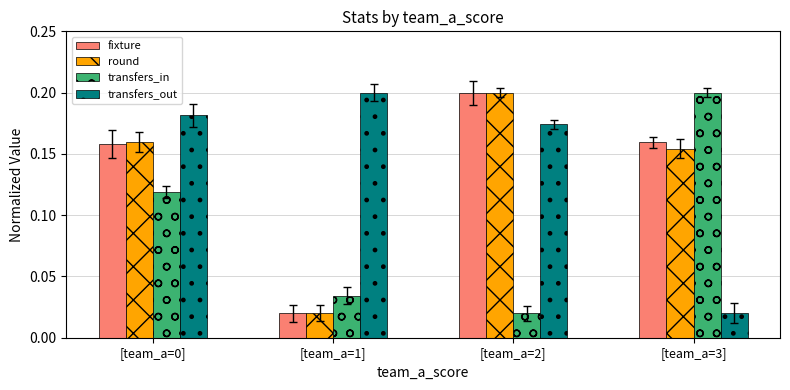

True or false: fixture has a value of 0.2 at [team_a=0].

True